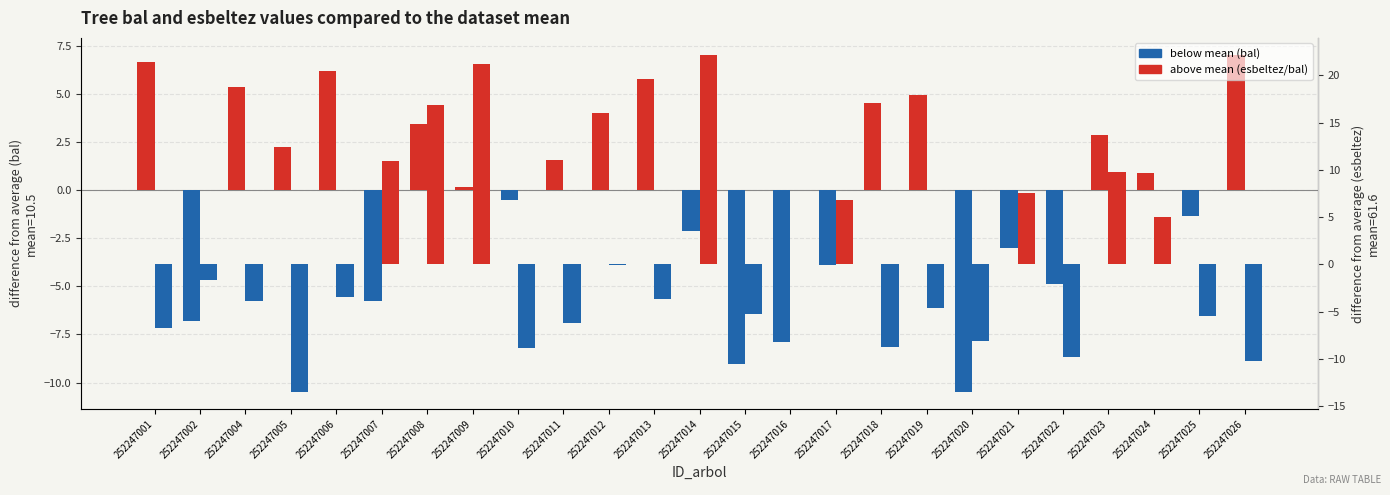

What is the difference between the esbeltez values at 252247020 and 252247010?

0.7